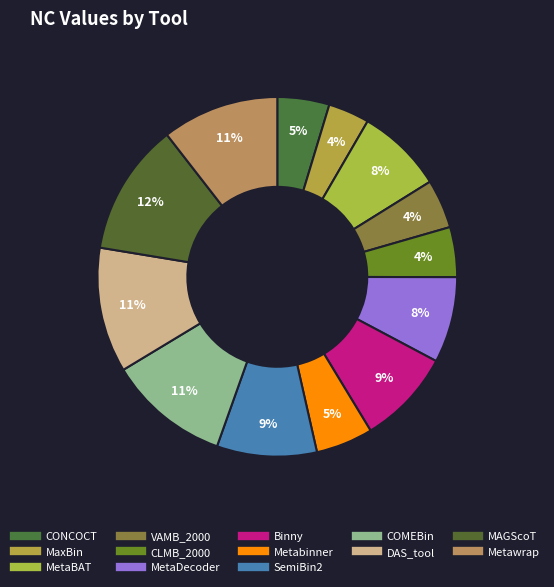

To the nearest percent, what percentage of the pie is CLMB_2000?

4%